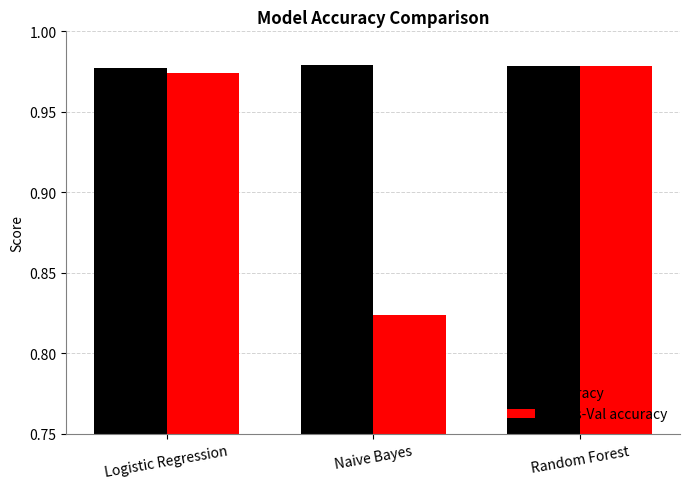

What is the label of the 2nd bar from the right?

Naive Bayes